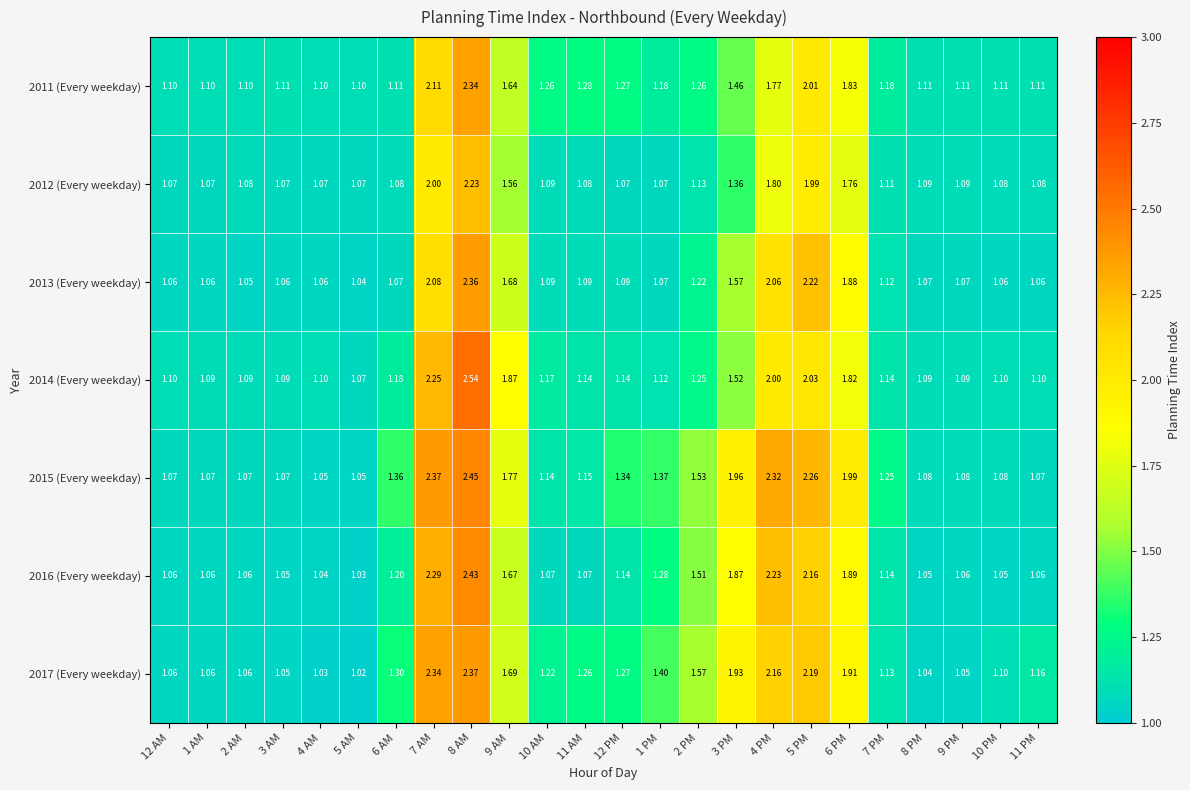

Is the value of 2015 (Every weekday) at 12 AM greater than the value of 2012 (Every weekday) at 11 PM?

No